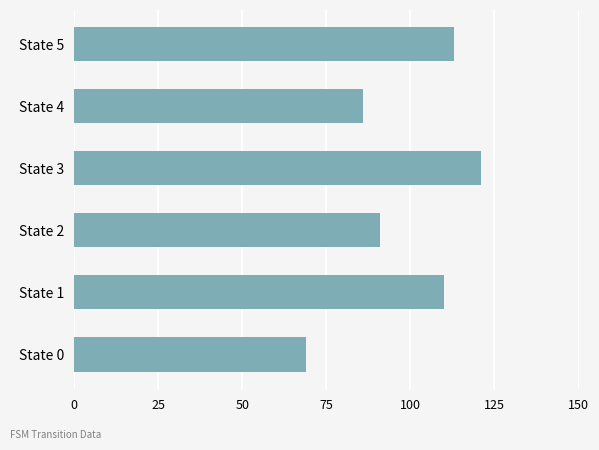

What is the greatest value displayed?

121